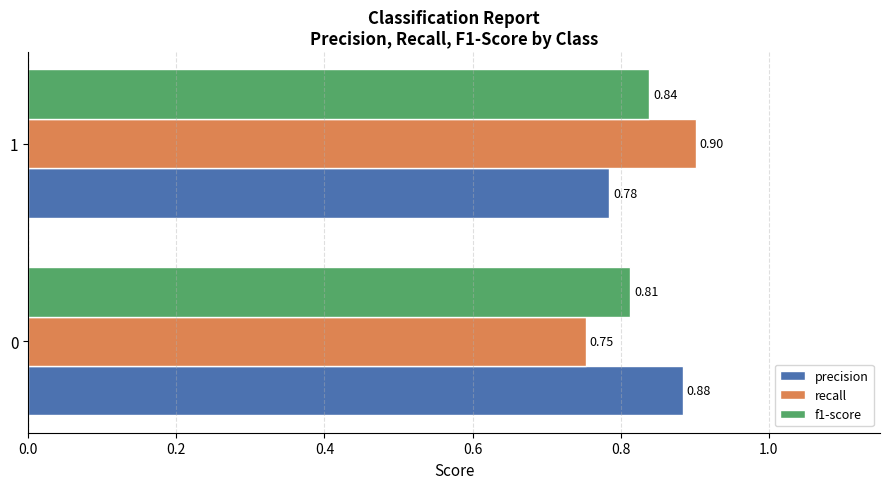

List the labels in order of recall value, largest first.

1, 0